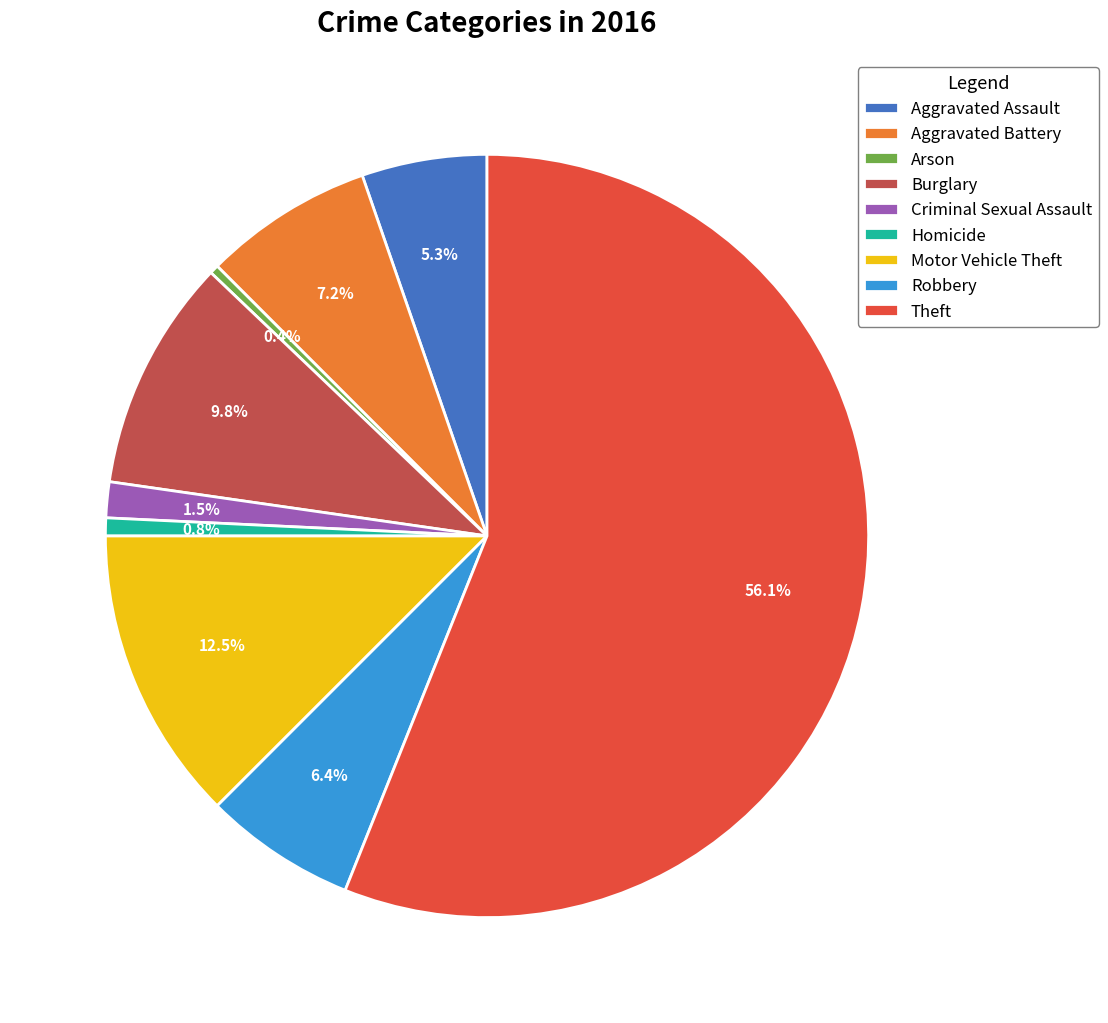

To the nearest percent, what is the difference between the Robbery and Motor Vehicle Theft slice percentages?

6%